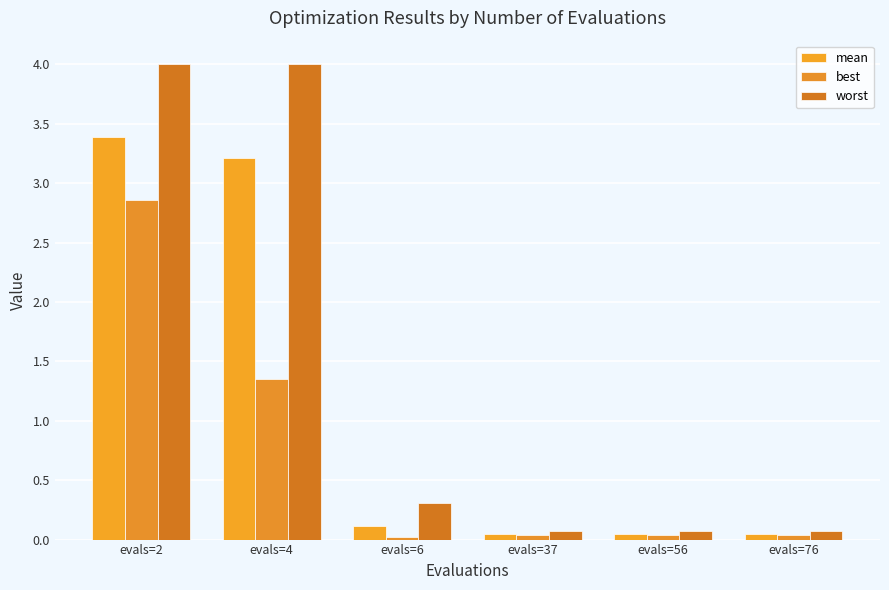

At which label is mean closest to 1?

evals=6